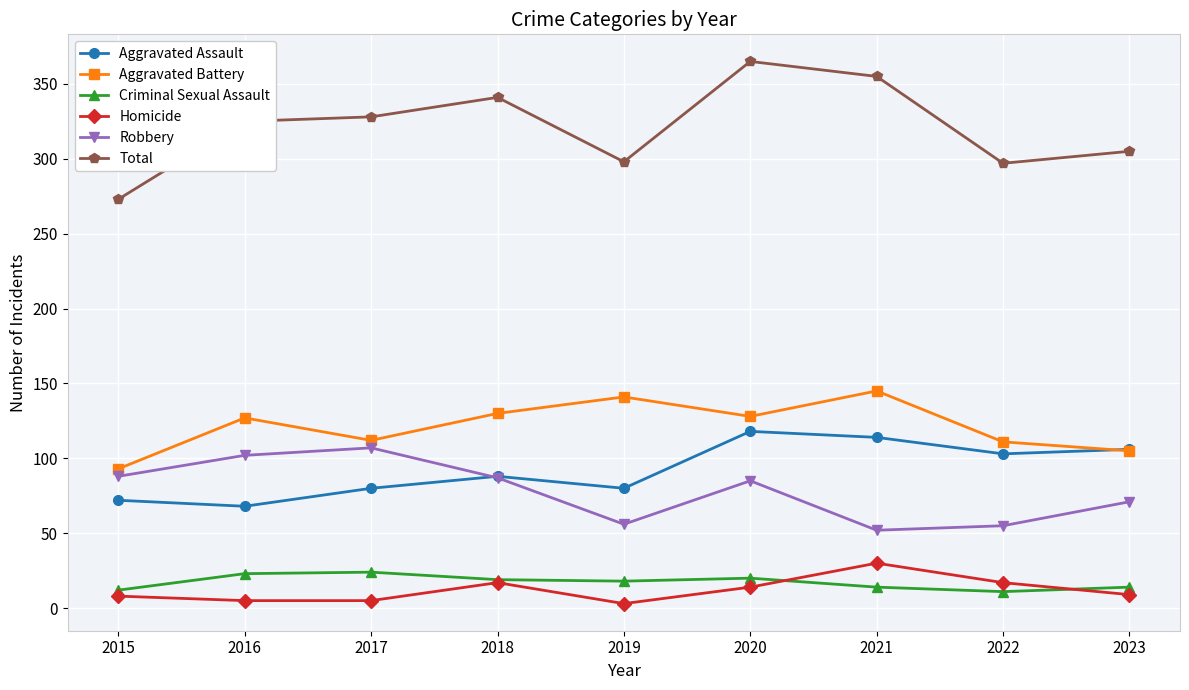

What is the approximate value of Robbery at 2016?

102